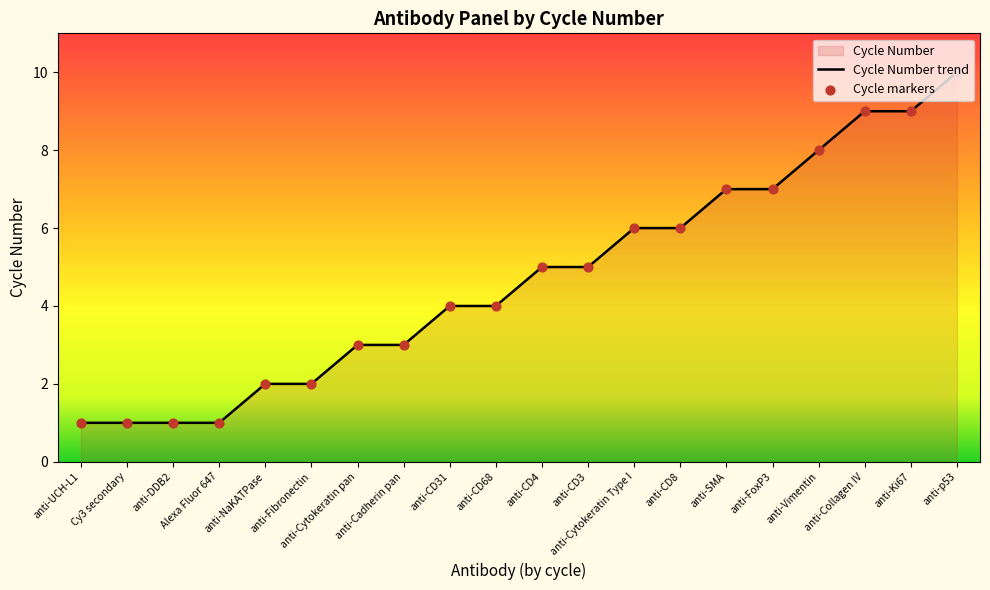

Which series reaches the maximum Y coordinate?

Cycle Number trend